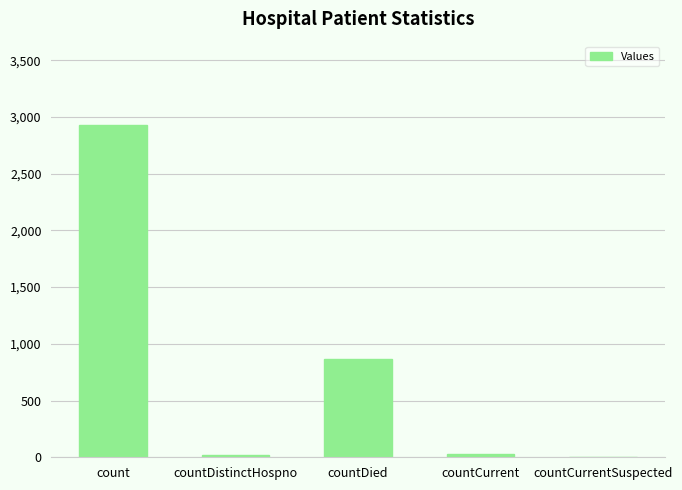

Is it true that the value at countDied is 868?

True